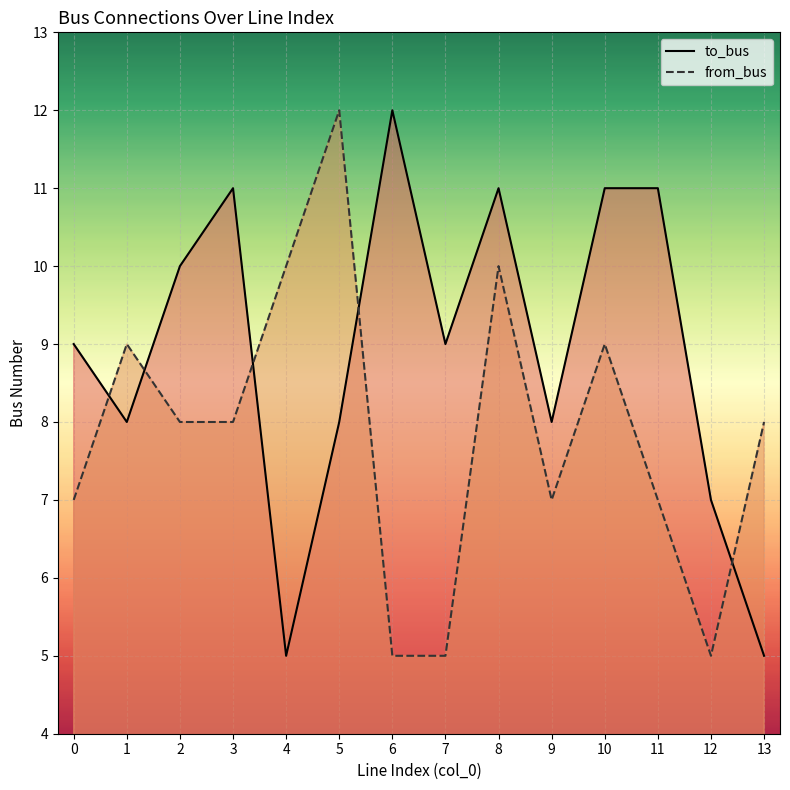

Between 5 and 12, which is larger?

5